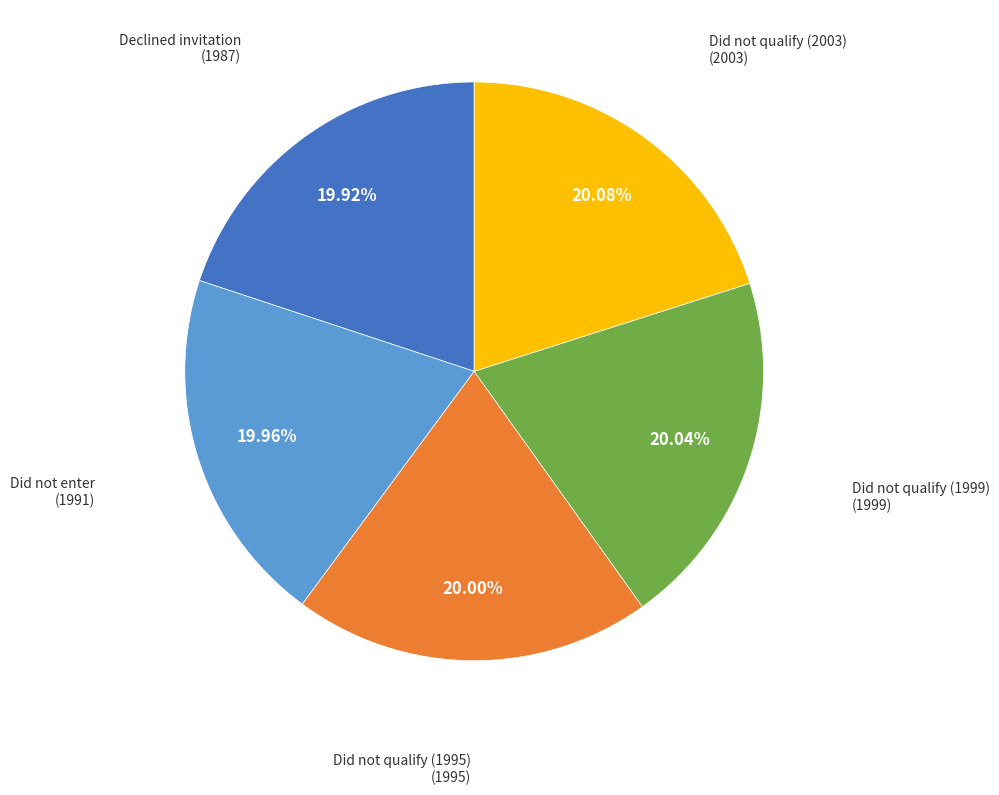

How many segments does this pie chart have?

5